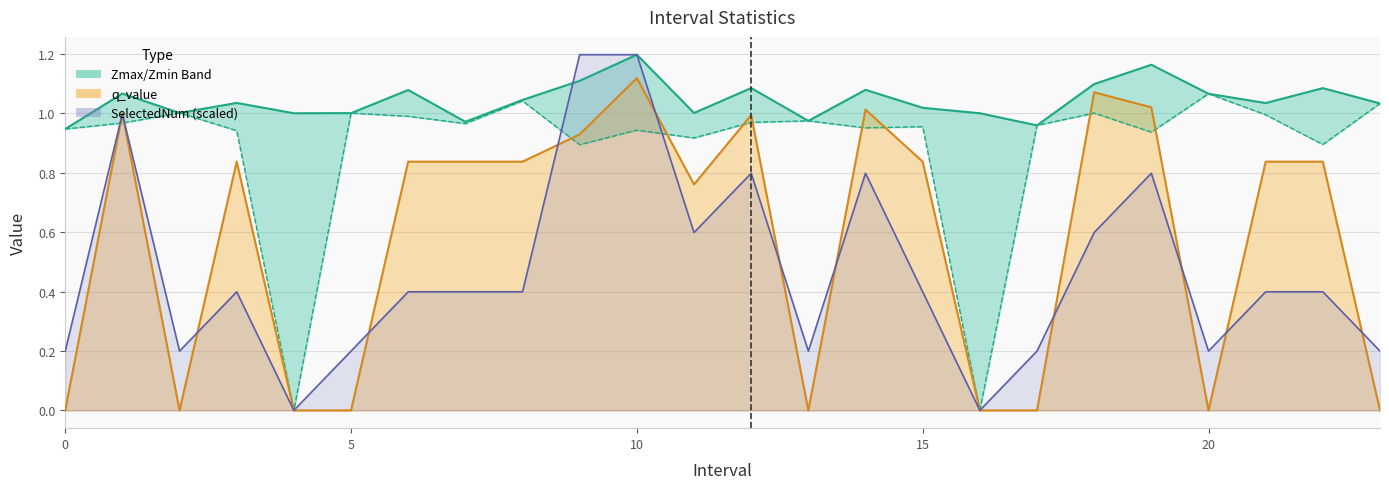

Is it true that Zmax equals 1.0 at 16?

True